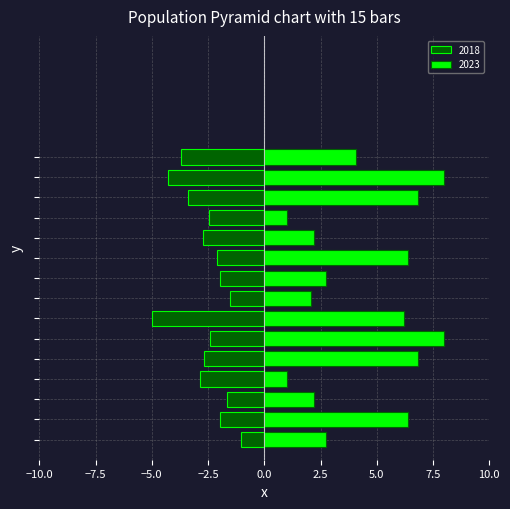

What is the difference between the second highest and minimum values in the 2023 series?

7.0